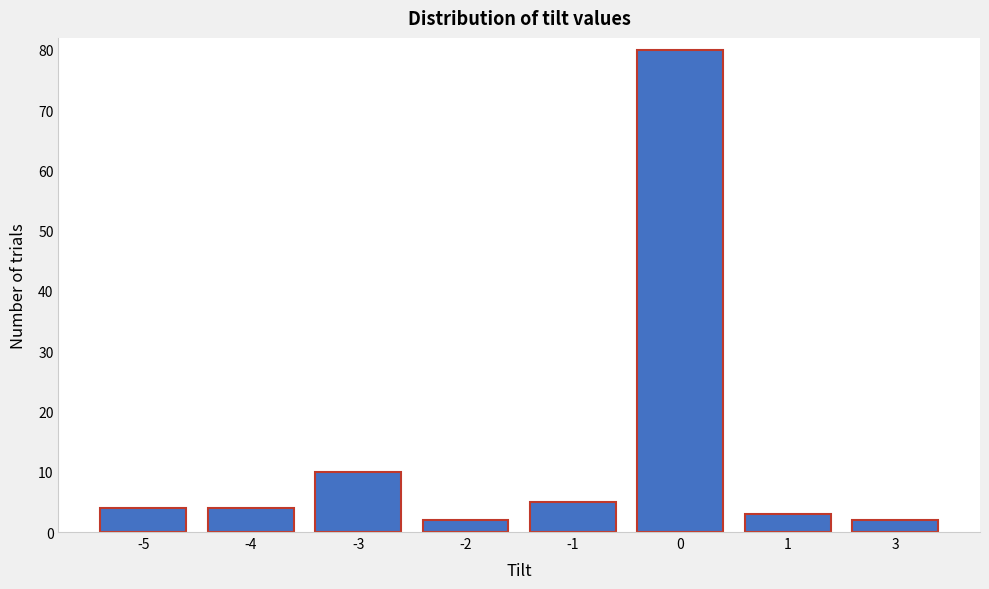

Reading right to left, extract all data points from this chart.

3=2	1=3	0=80	-1=5	-2=2	-3=10	-4=4	-5=4